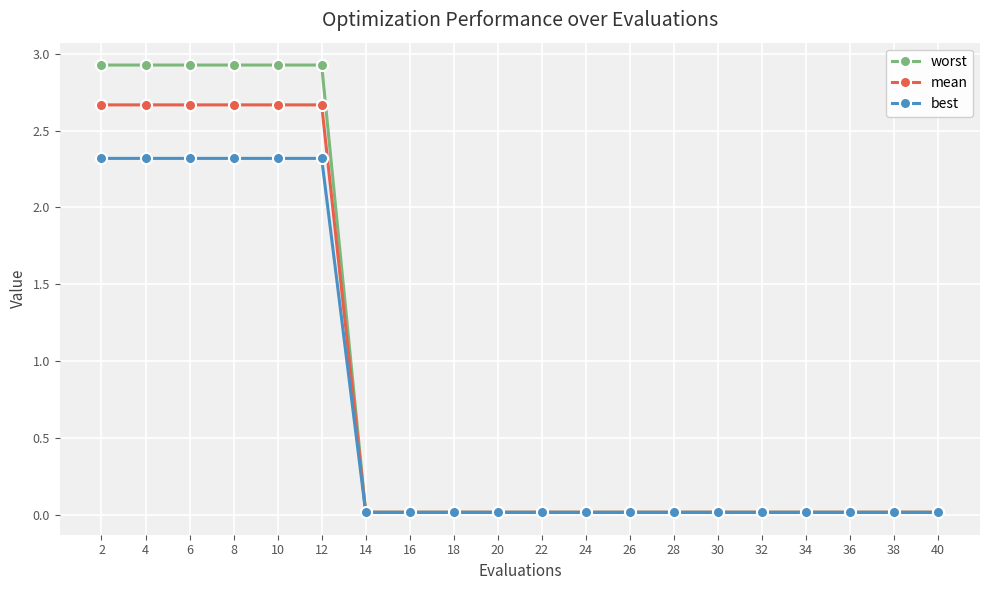

At how many categories does at least one series exceed 1?

6